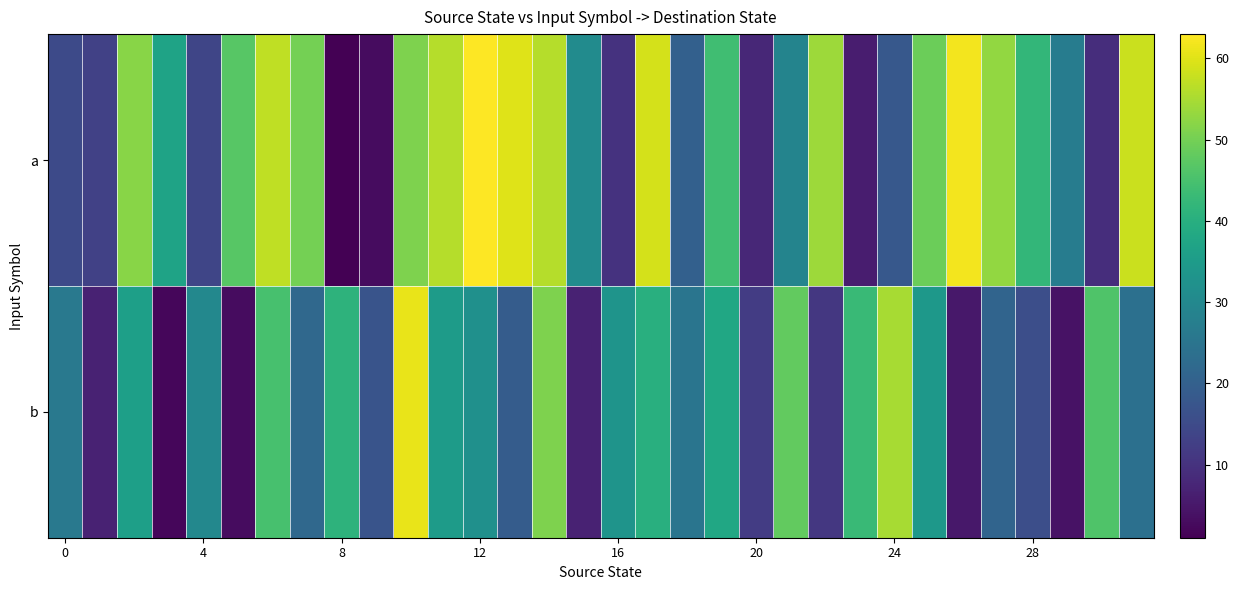

What is the smallest value displayed?

1